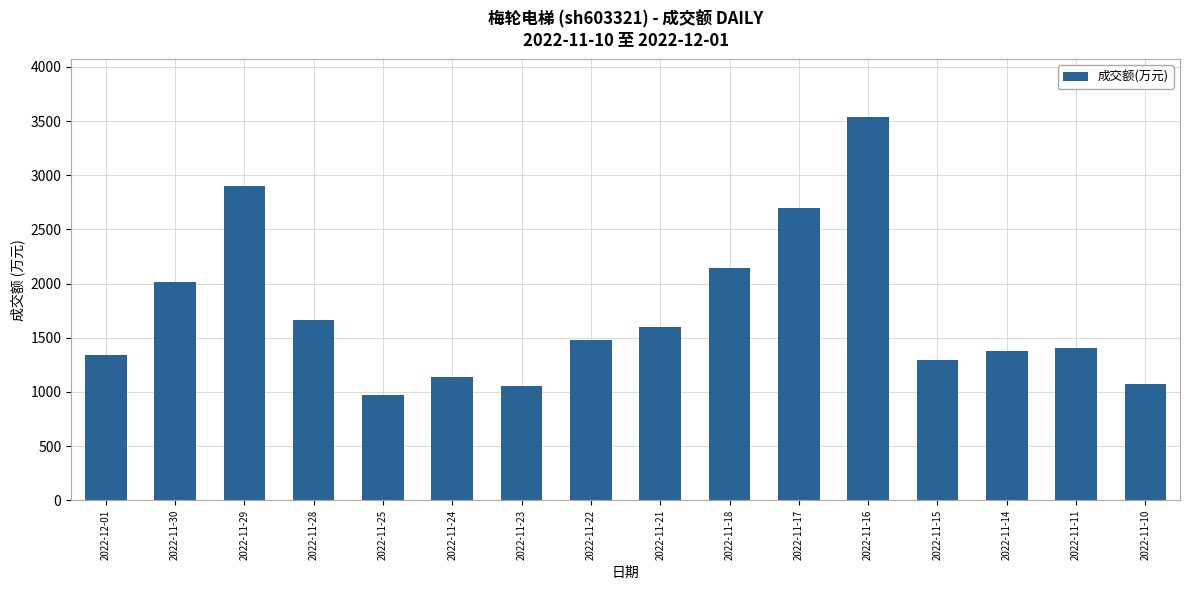

What is the change in value from 2022-12-01 to 2022-11-30?

+674